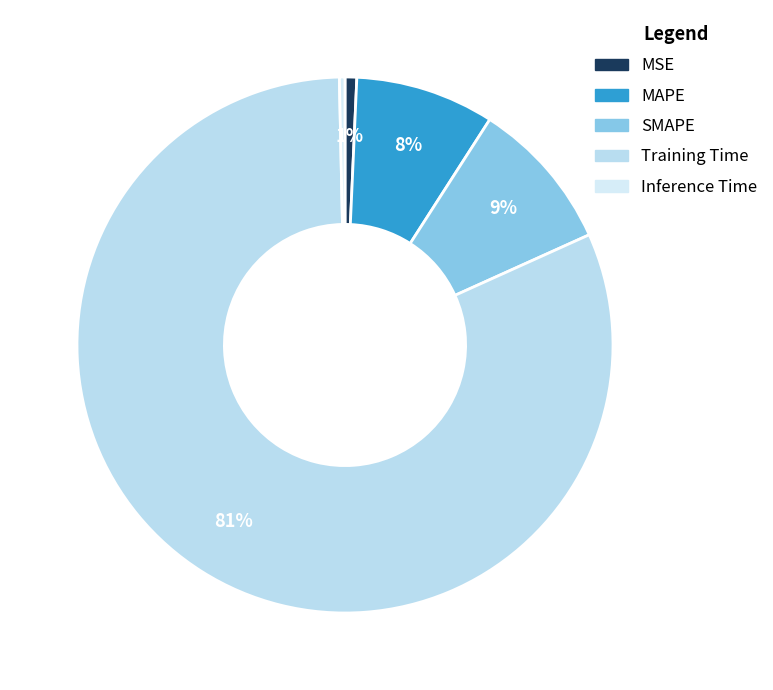

To the nearest percent, what is the average slice percentage?

20%